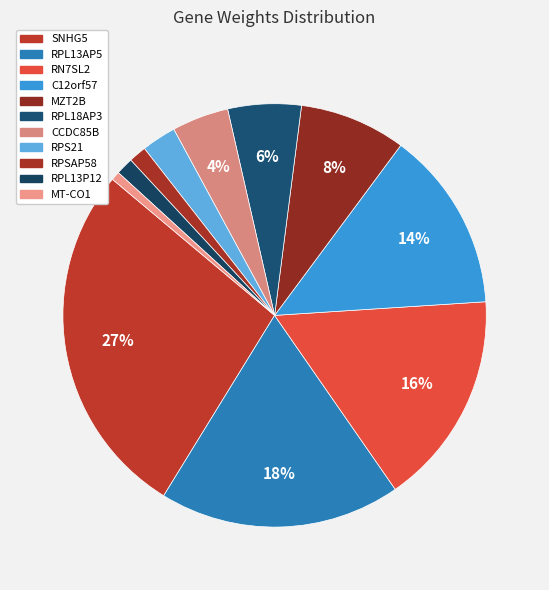

Count the number of slices in the pie.

11